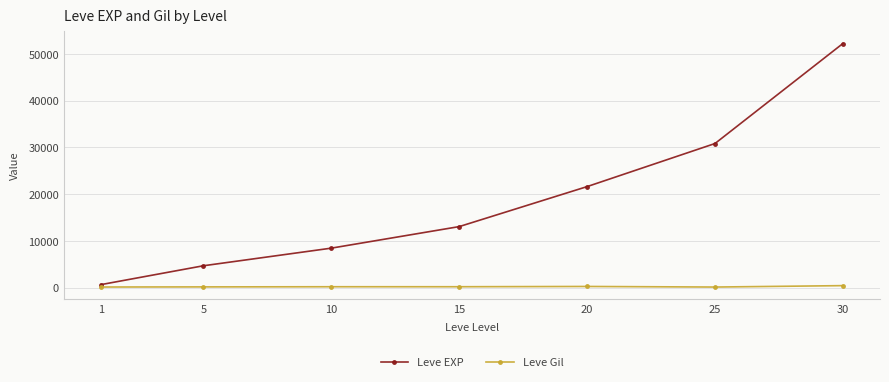

What is the highest value of the Leve EXP series?

52220